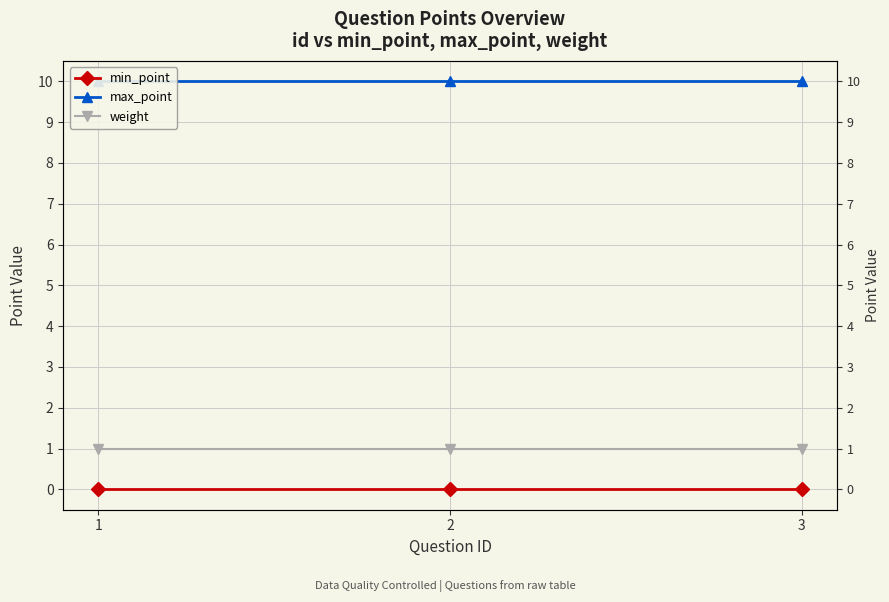

Between 1 and 2, which series saw the biggest shift?

min_point